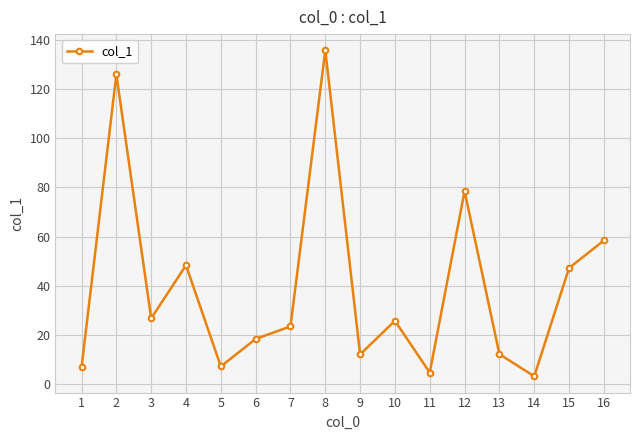

Is this an area chart (filled region under the line)?

No